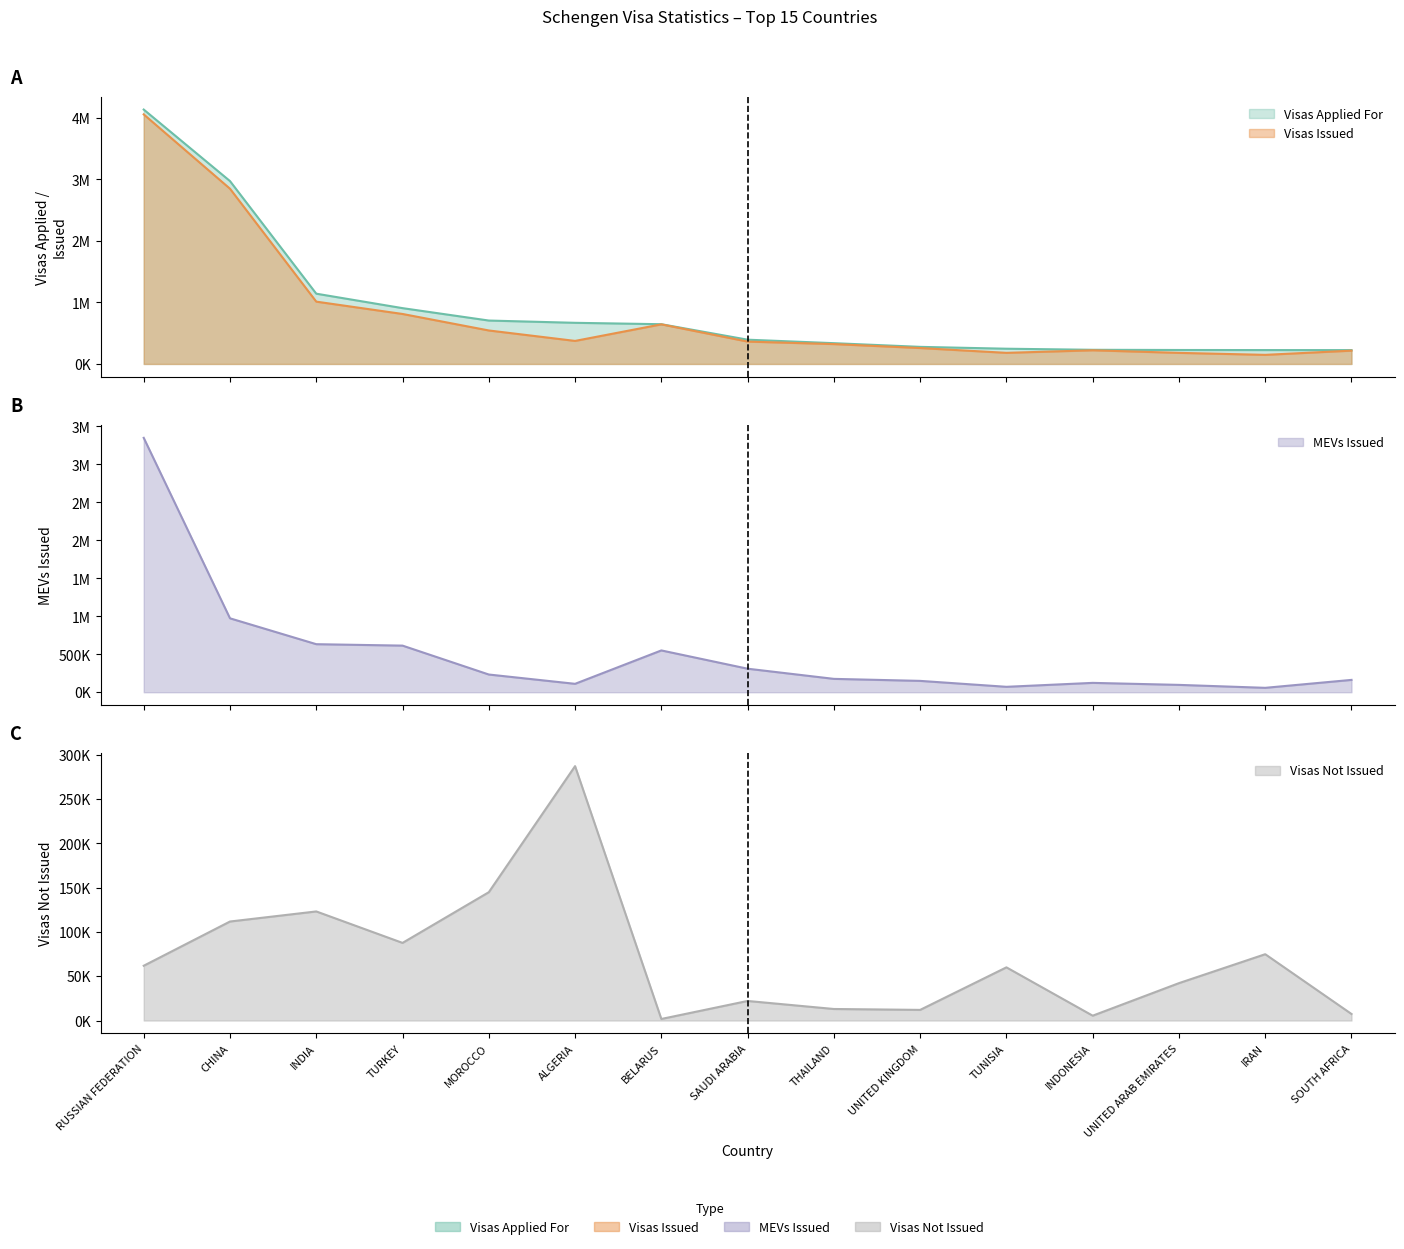

True or false: MEVs Issued and Visas Issued intersect in this chart.

False